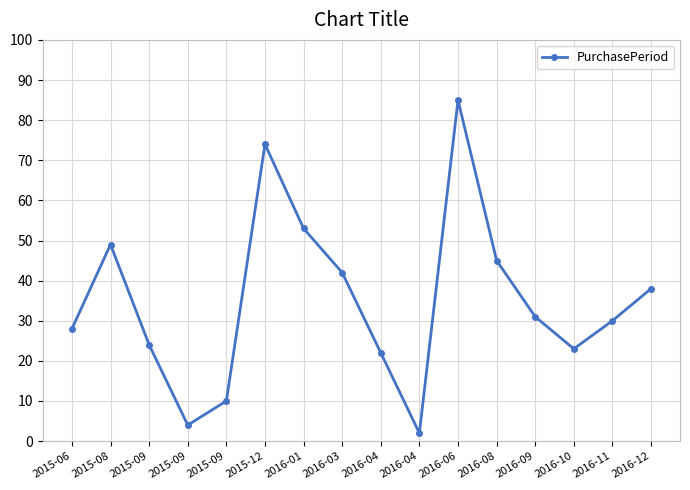

The value at 2015-12 is 44. True or false?

False